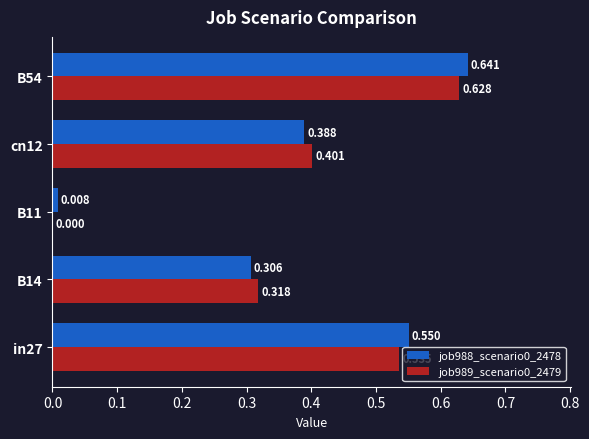

Is the value of job988_scenario0_2478 at B11 greater than the value of job989_scenario0_2479 at in27?

No